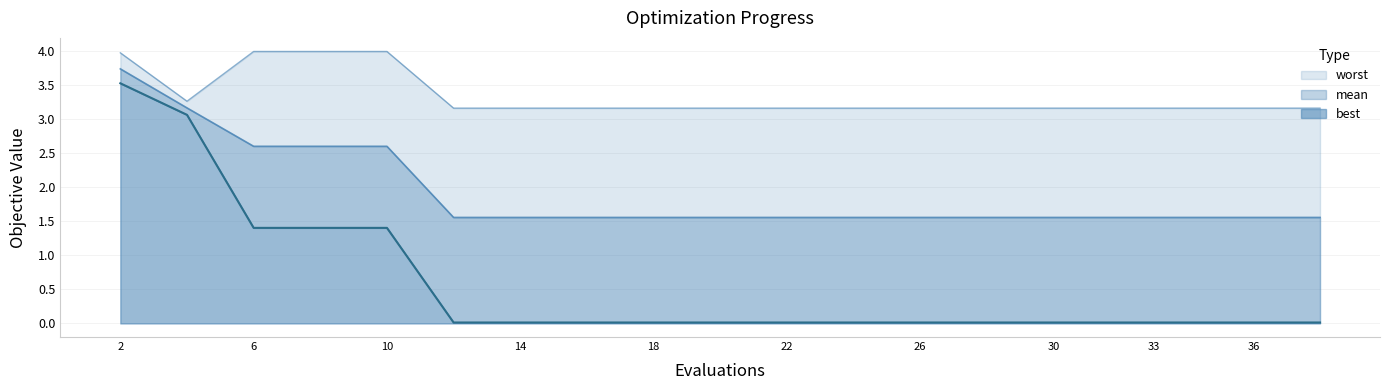

What is the difference between the highest and lowest values at 33?

3.2